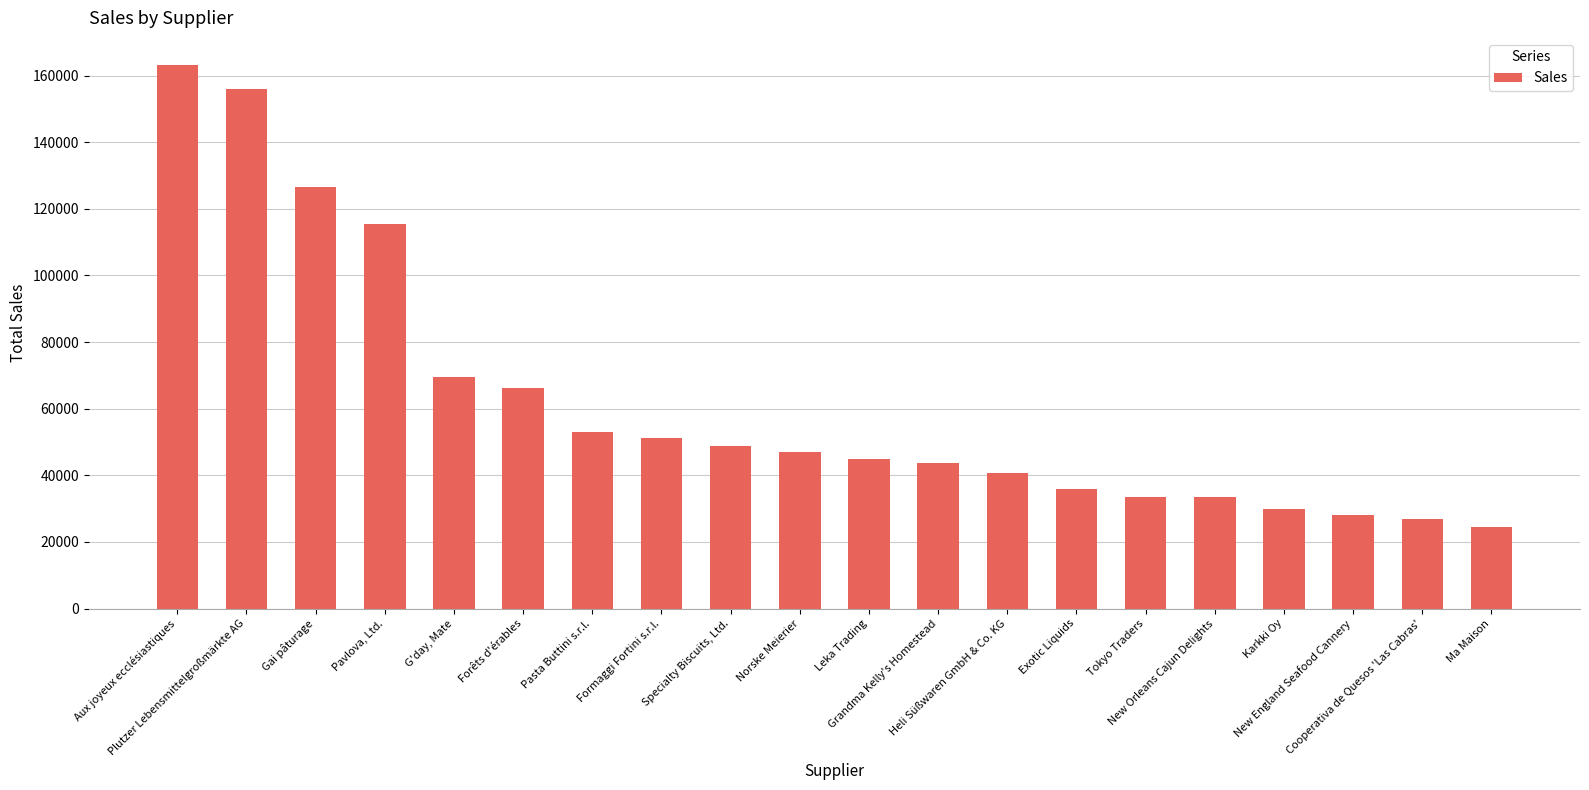

Rank the categories by value from lowest to highest.

Ma Maison, Cooperativa de Quesos 'Las Cabras', New England Seafood Cannery, Karkki Oy, New Orleans Cajun Delights, Tokyo Traders, Exotic Liquids, Heli Süßwaren GmbH & Co. KG, Grandma Kelly's Homestead, Leka Trading, Norske Meierier, Specialty Biscuits, Ltd., Formaggi Fortini s.r.l., Pasta Buttini s.r.l., Forêts d'érables, G'day, Mate, Pavlova, Ltd., Gai pâturage, Plutzer Lebensmittelgroßmärkte AG, Aux joyeux ecclésiastiques